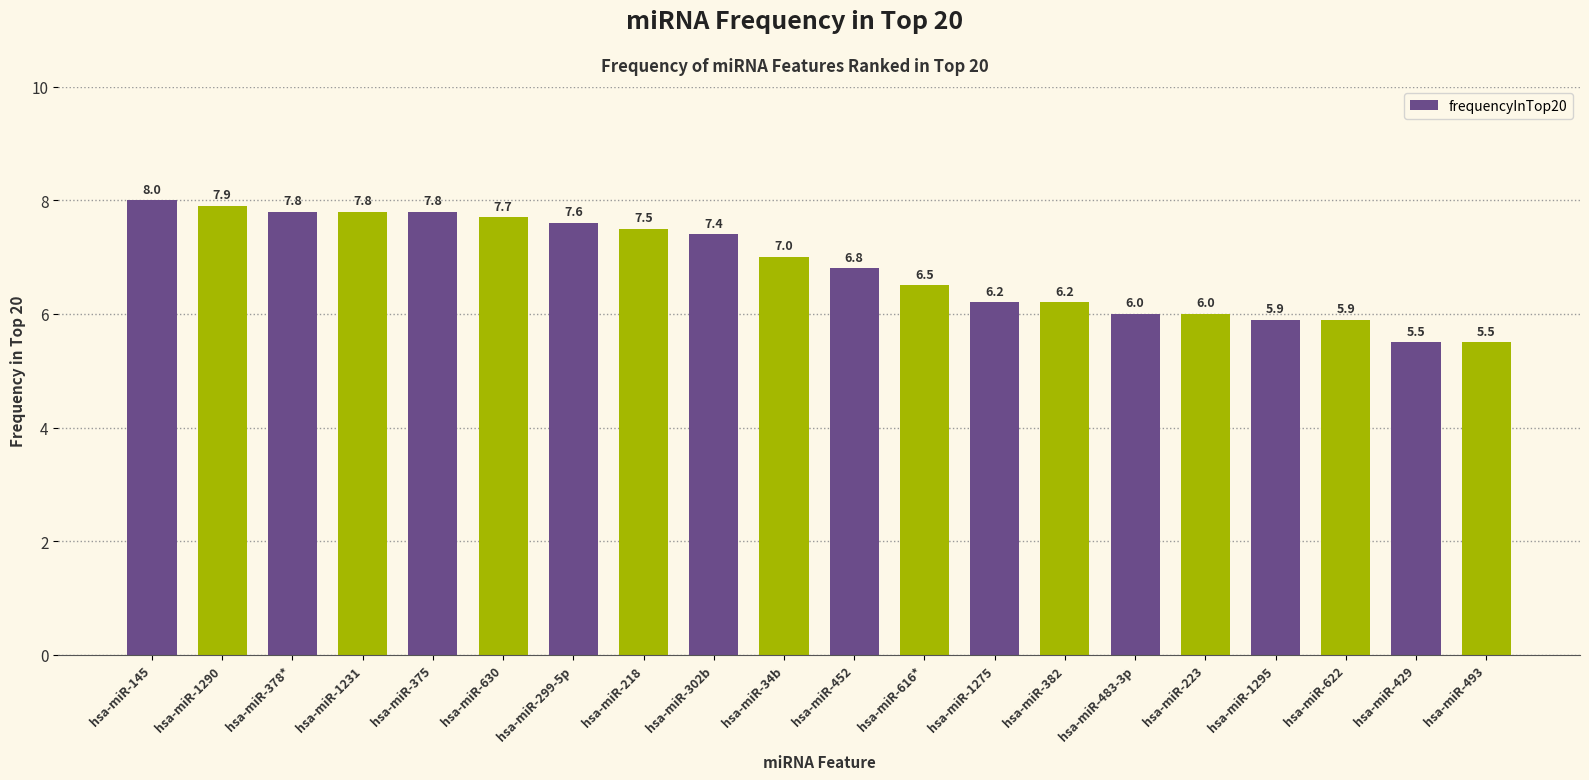

At which label does the data first exceed 7?

hsa-miR-145